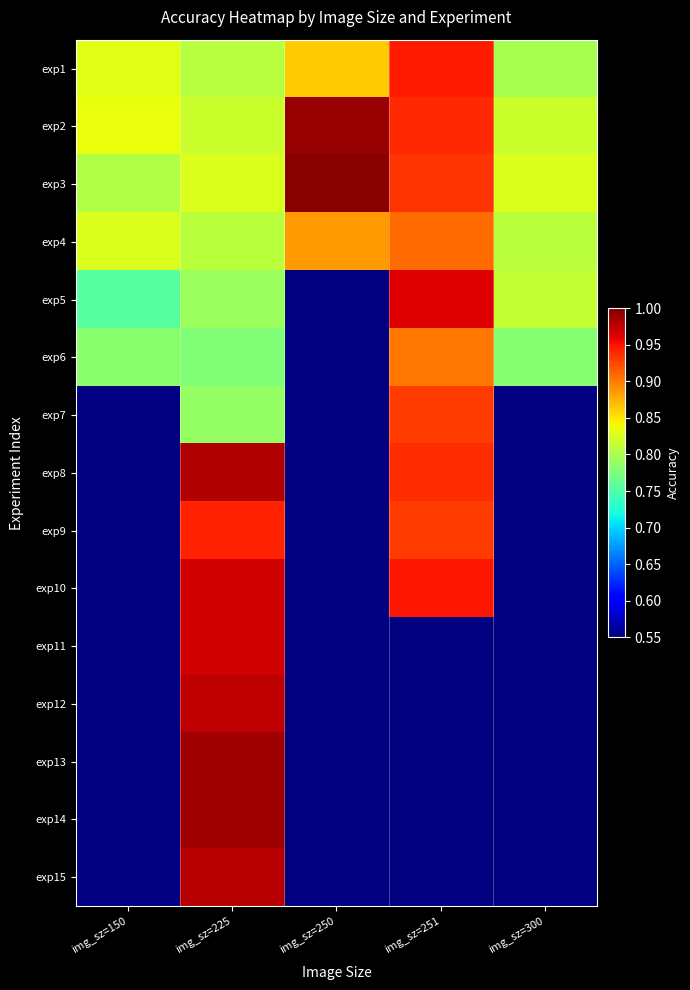

Which category has the highest value in the exp3 series?

img_sz=250